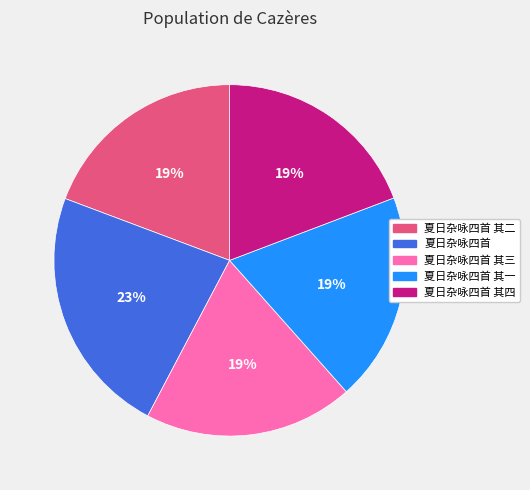

What is the largest slice in the pie chart?

夏日杂咏四首